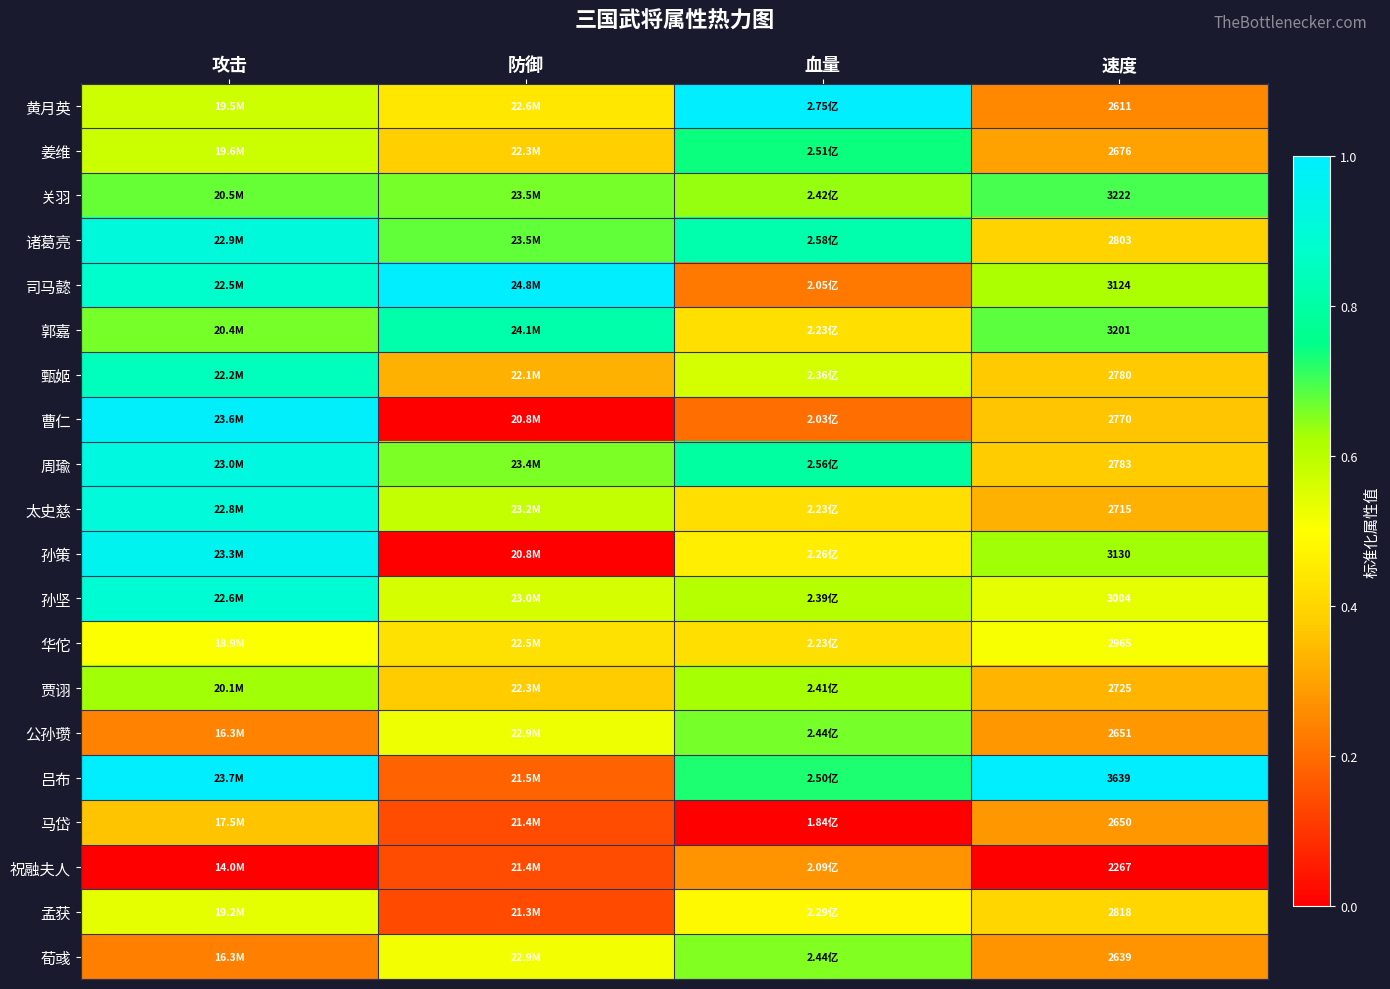

Is the value of 贾诩 at 速度 greater than the value of 公孙瓒 at 速度?

Yes